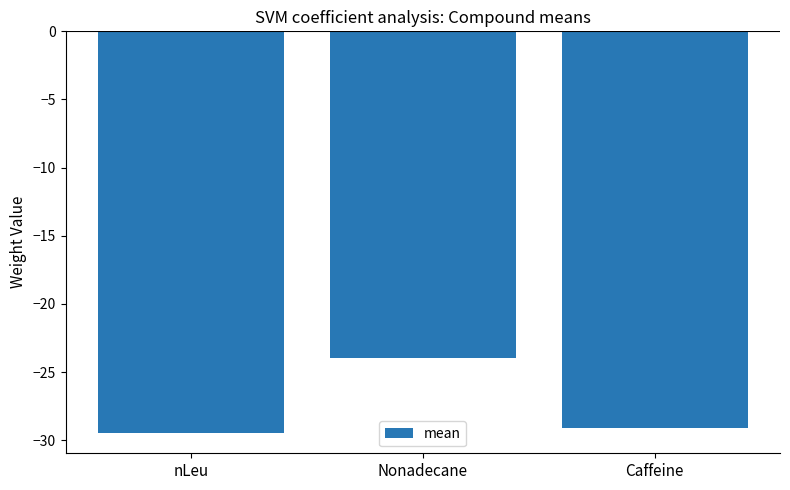

The chart shows a value of -10.0 at Caffeine. True or false?

False